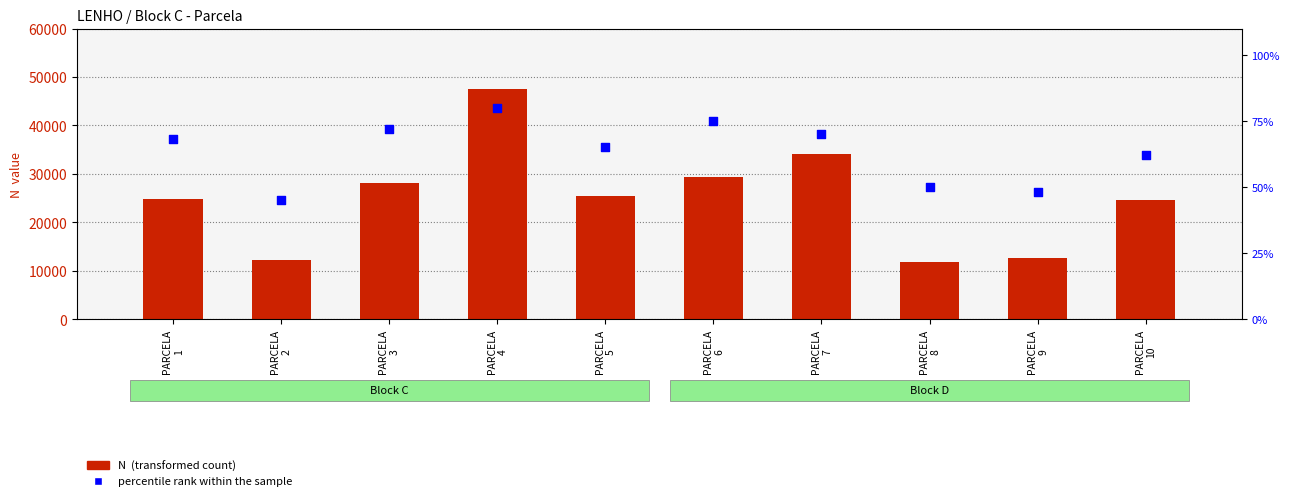

What is the total value across all series at PARCELA
10?

24577.5